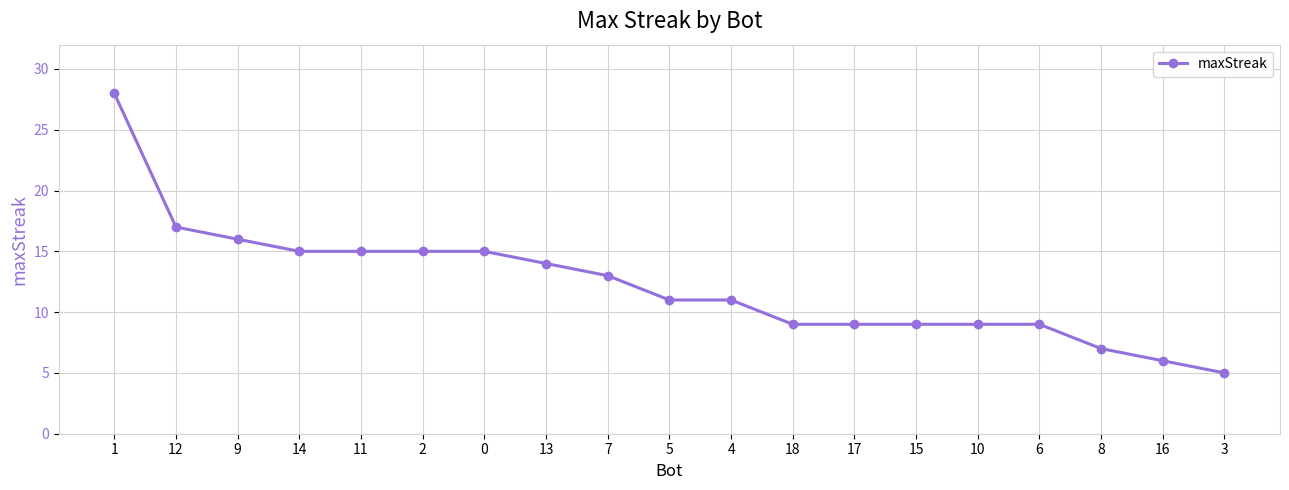

What is the change in value from 1 to 4?

-17